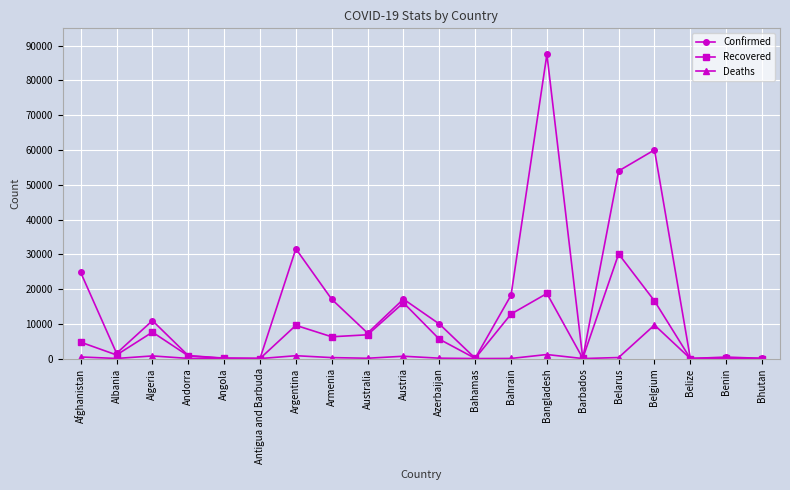

True or false: Deaths has more than 2 points higher than both neighbors.

True